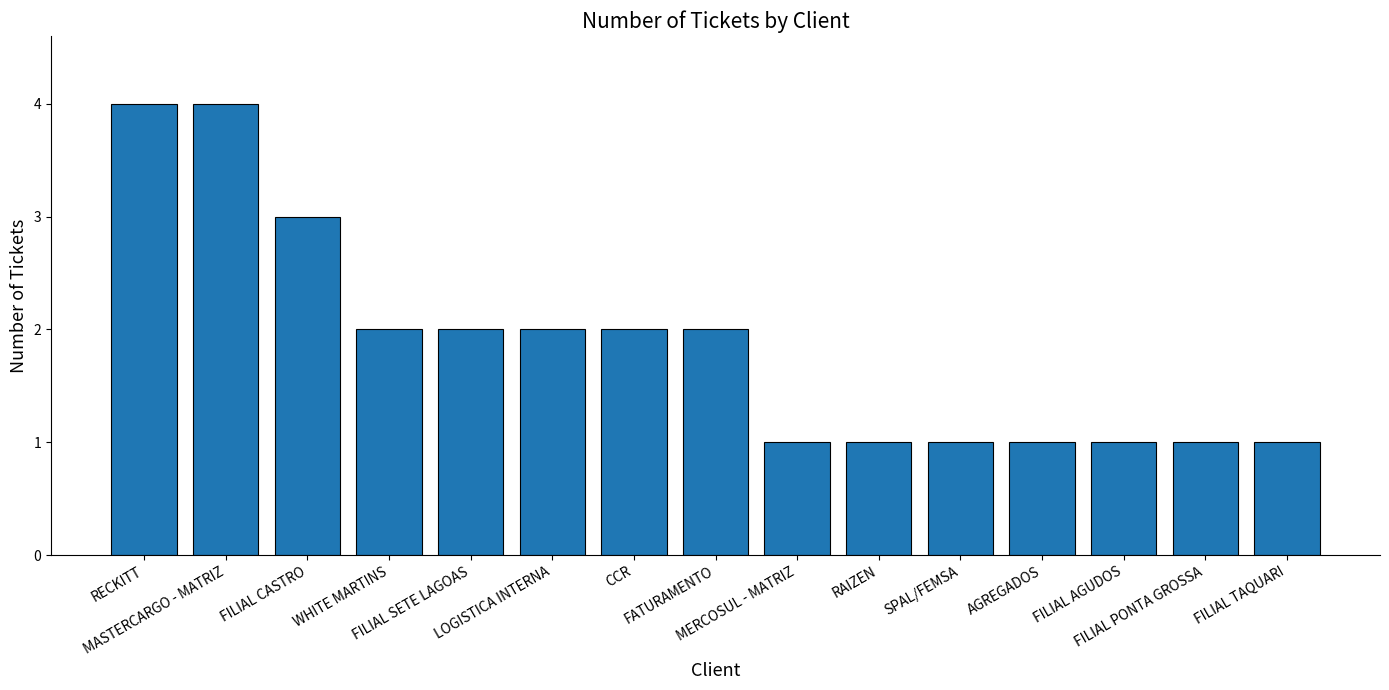

What position from the left is FATURAMENTO?

8